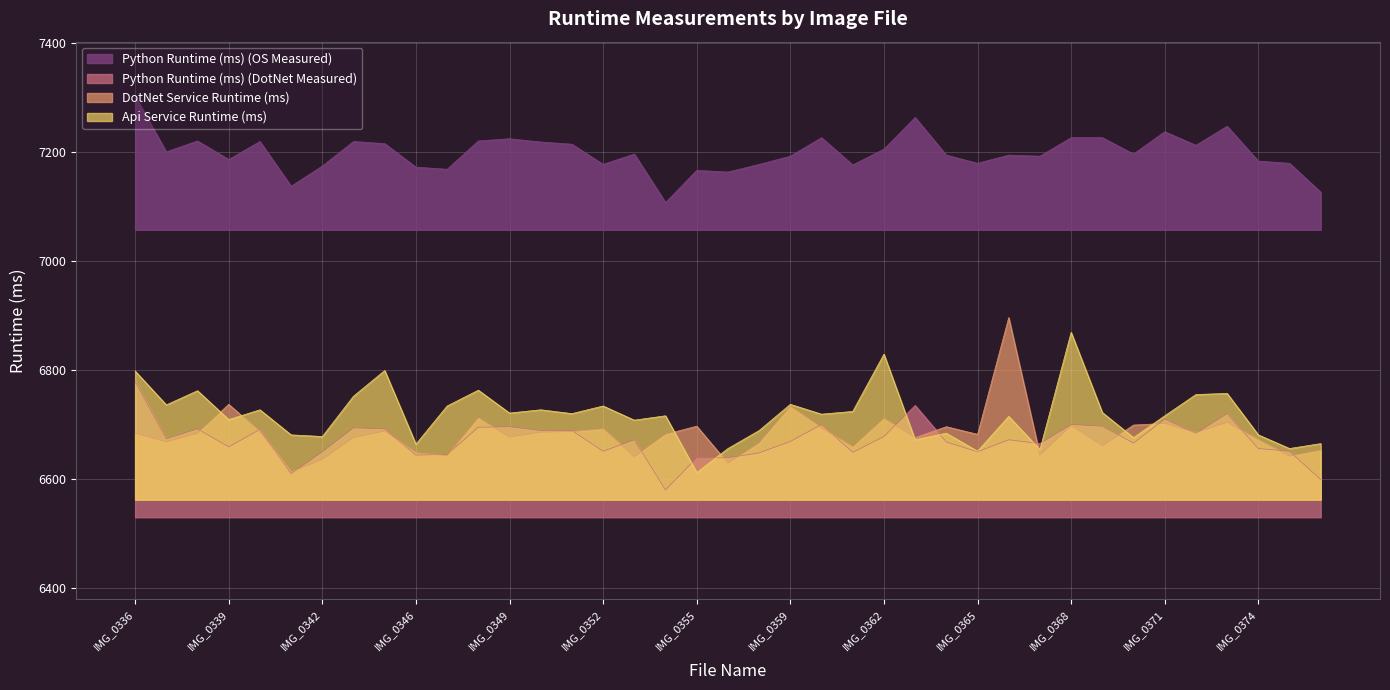

What is the value of the Python Runtime (ms) (OS Measured) point at the 24th from the left?

7176